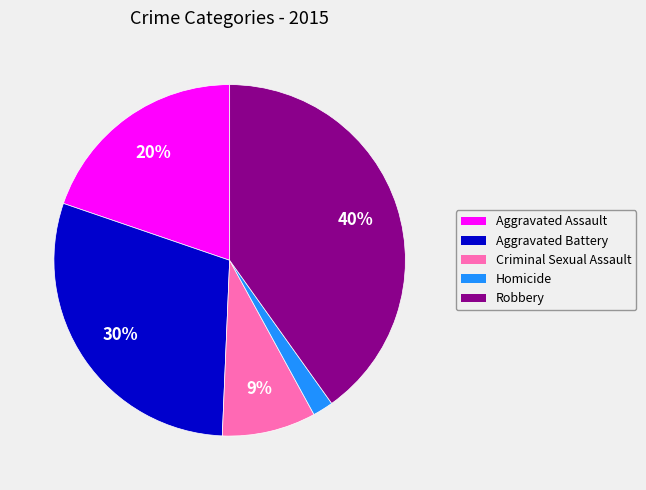

Does Criminal Sexual Assault represent more than half of the total?

No